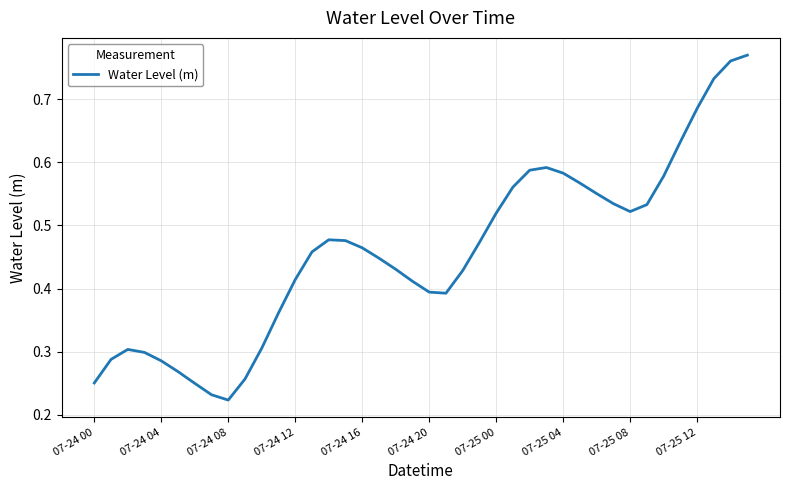

How many lines are shown in the chart?

1